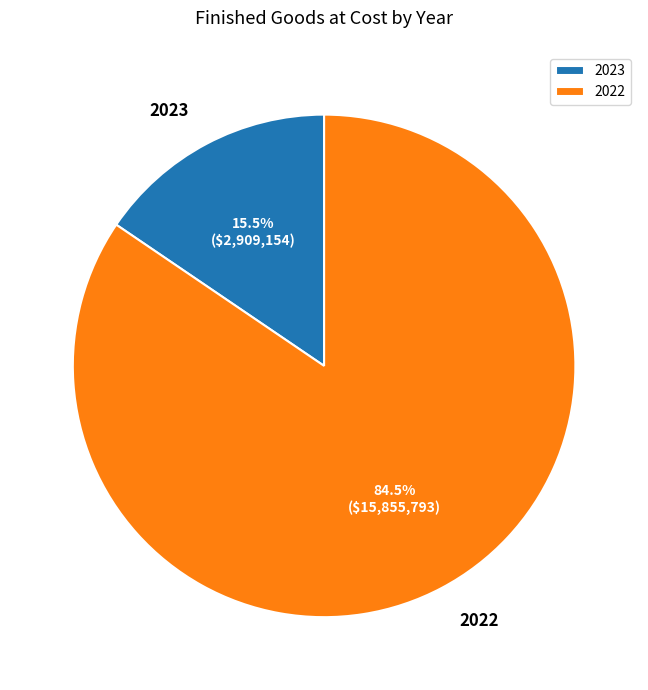

How many segments does this pie chart have?

2